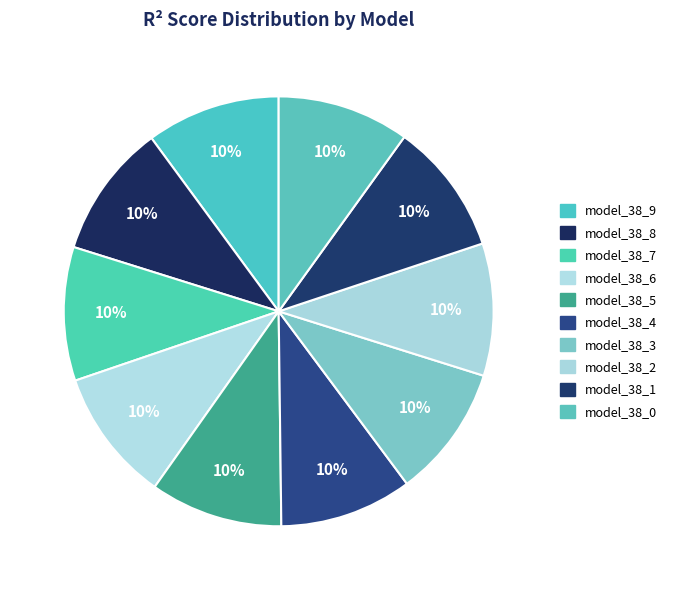

Count the number of slices in the pie.

10